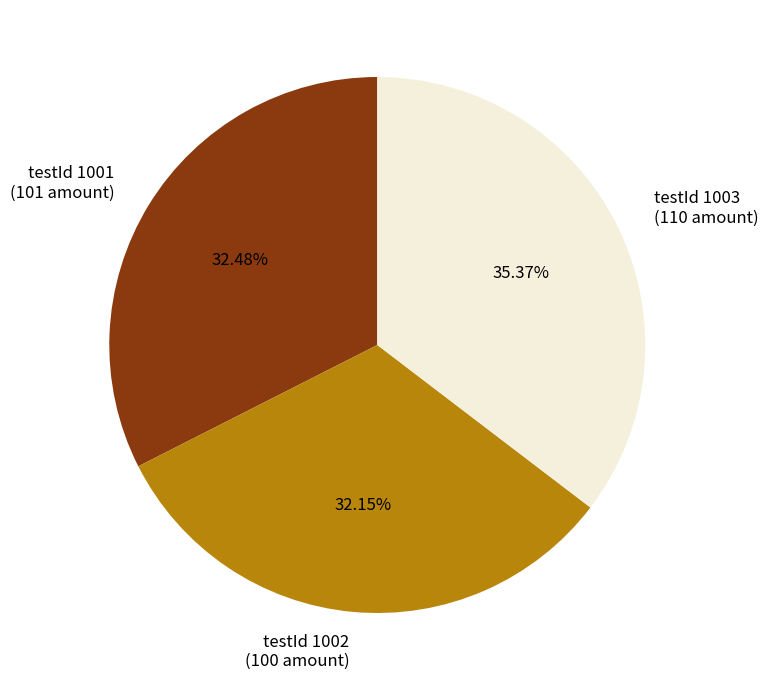

Do testId 1003 (110 amount) and testId 1002 (100 amount) together represent more than half of the pie?

Yes